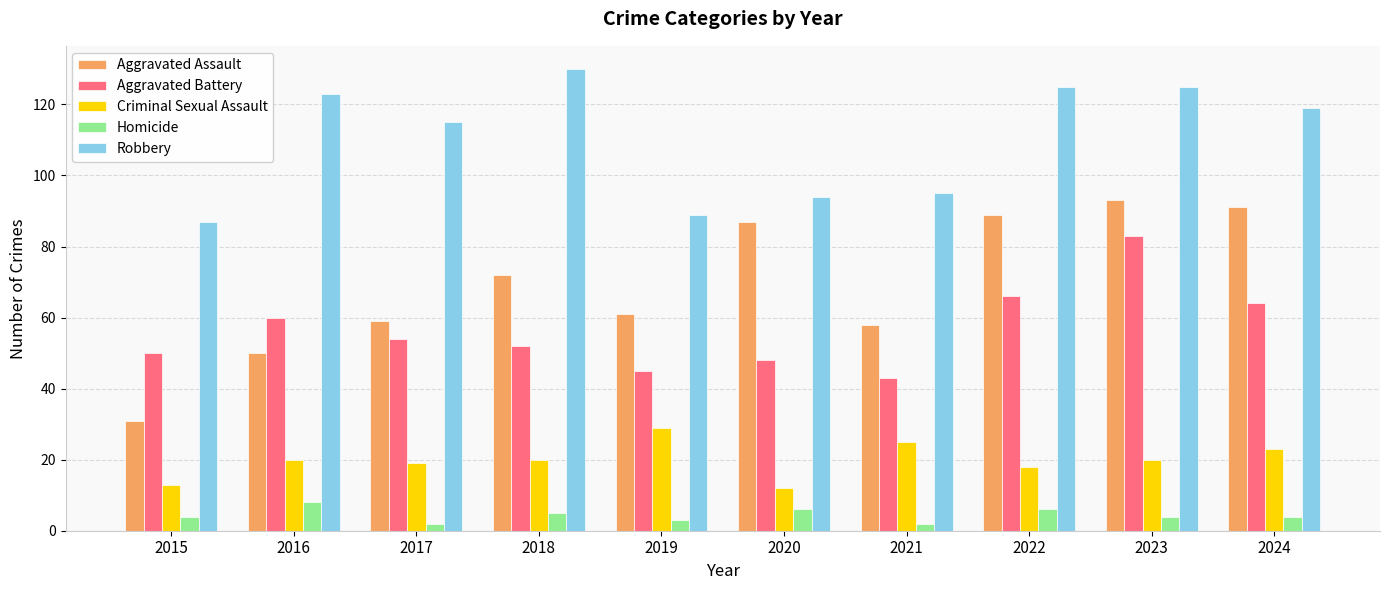

At how many categories does at least one series exceed 77?

10